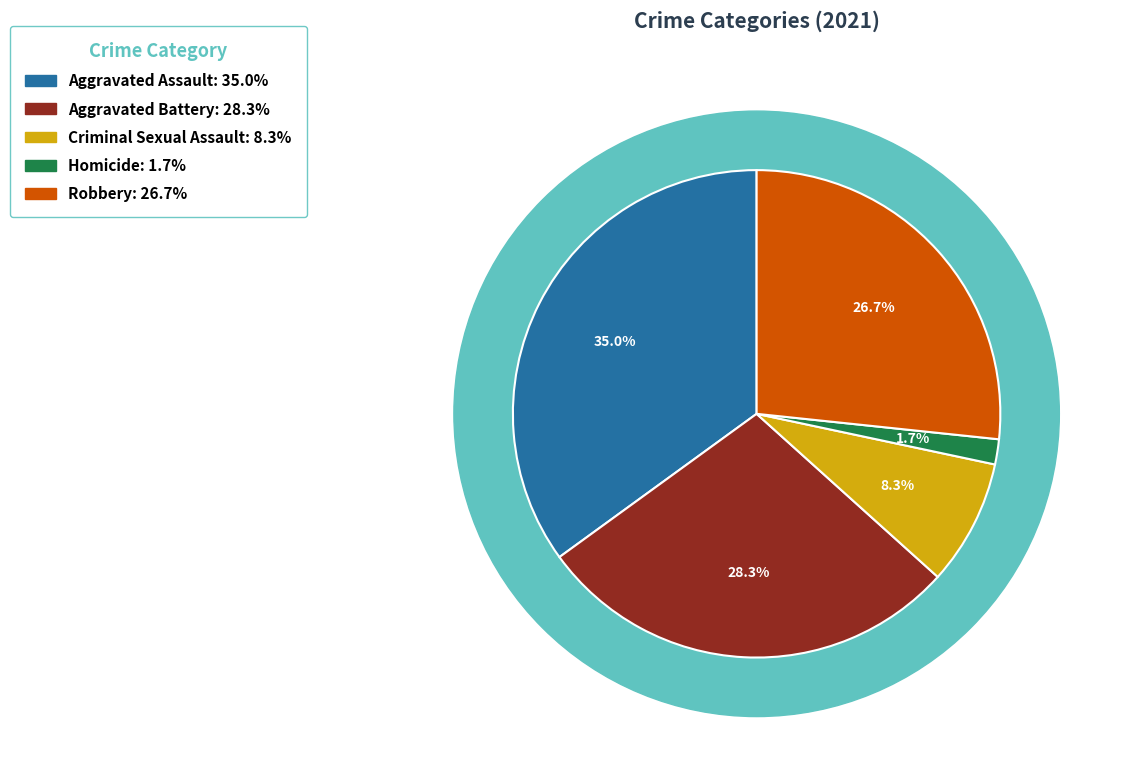

What is the smallest slice in the pie chart?

Homicide